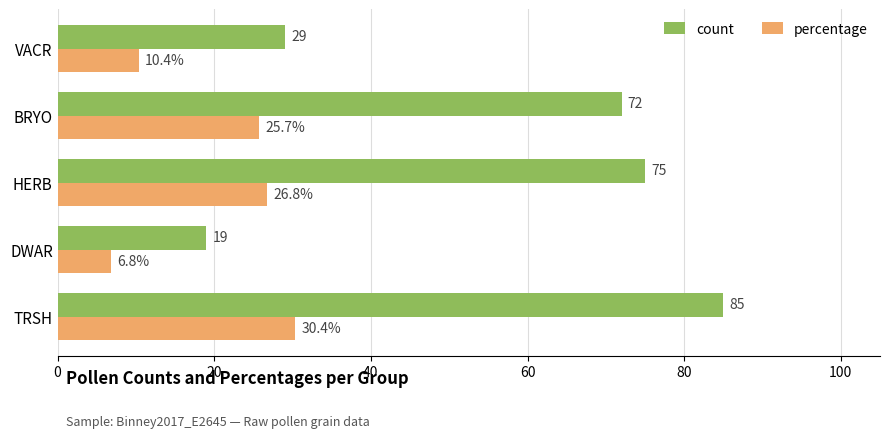

Which label corresponds to the smallest value in the chart?

DWAR